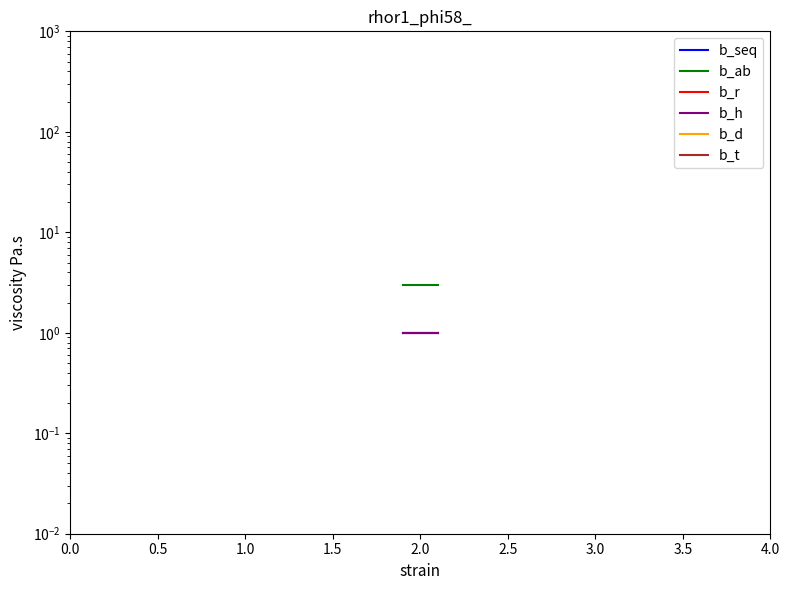

Is the value of b_r at 0.5 greater than the value of b_t at 1.0?

Yes